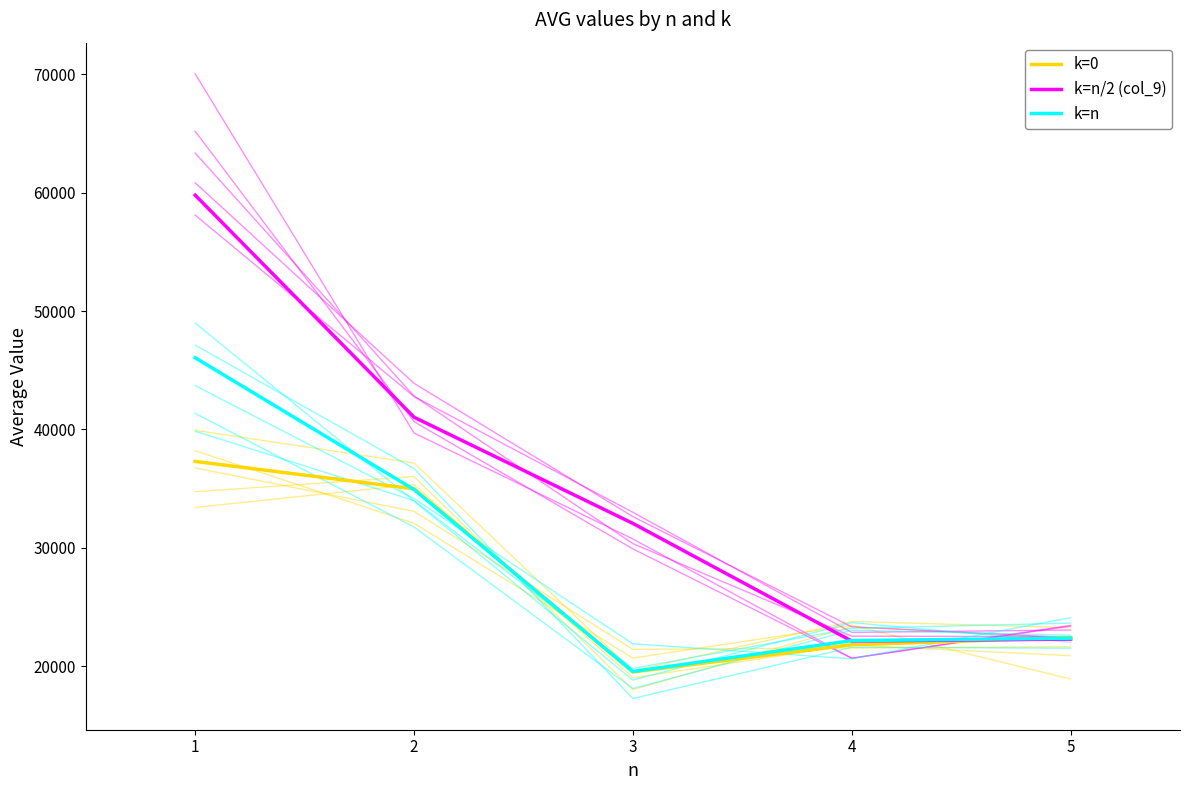

Count the number of data series in this chart.

3